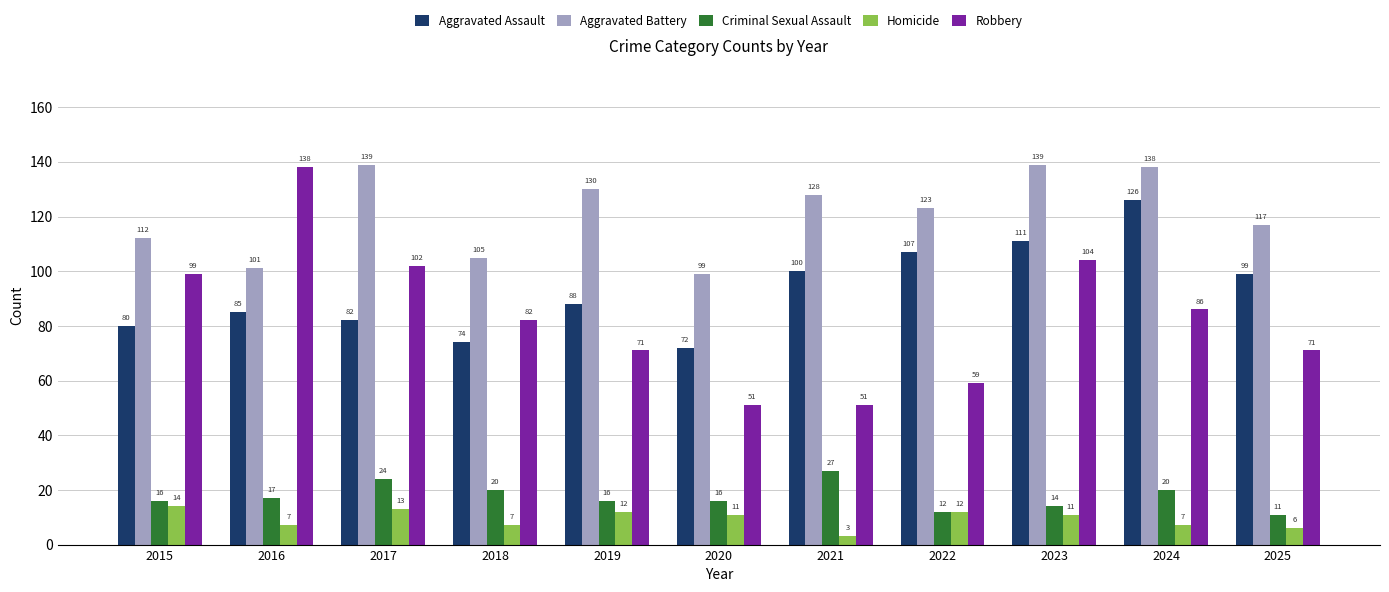

At which label does Homicide first exceed 11?

2015